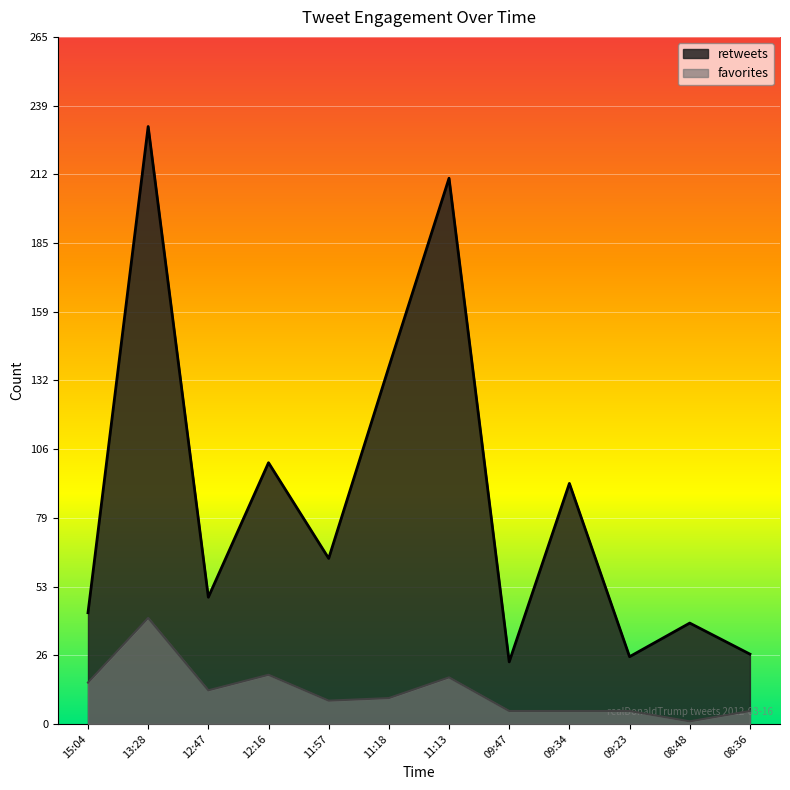

At how many categories does at least one series exceed 216?

1